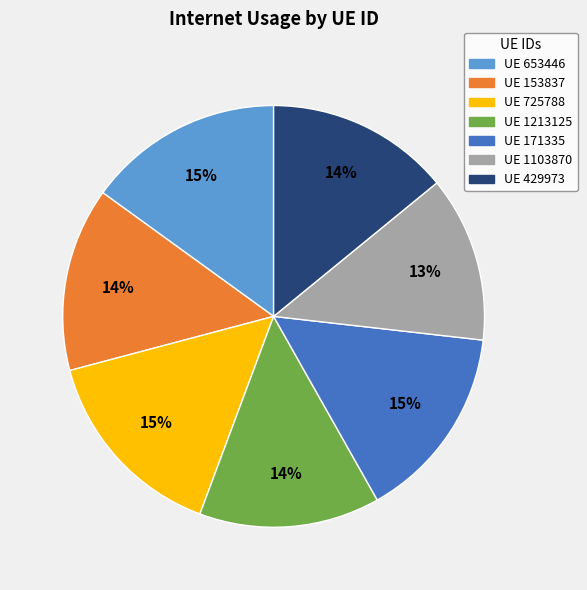

To the nearest percent, what percentage of the pie is UE 653446?

15%